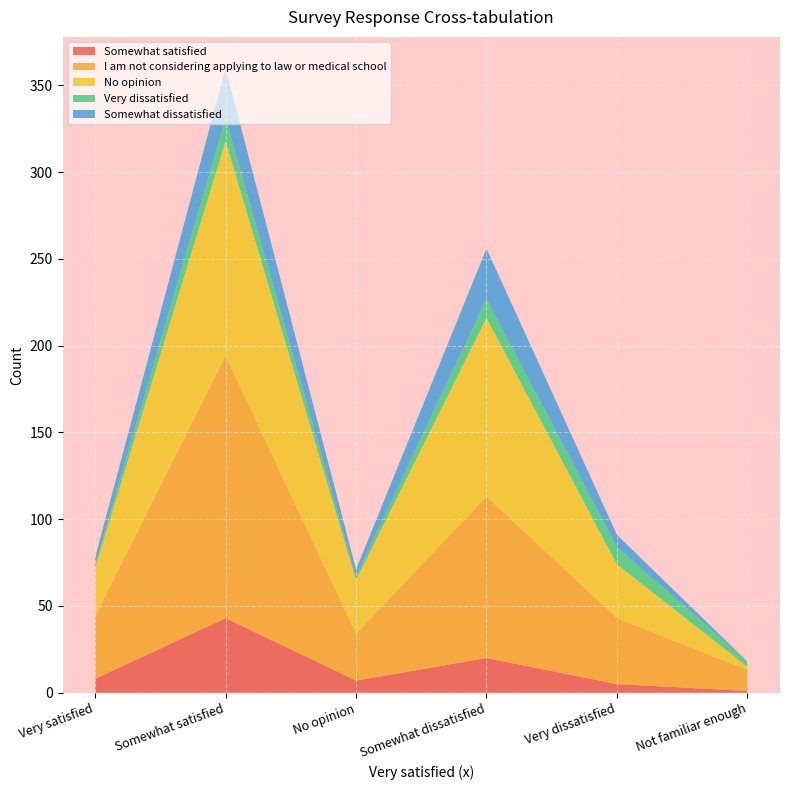

Reading left to right, extract all data points from this chart.

Somewhat satisfied: 8	43	7	20	5	1
I am not considering applying to law or medical school: 36	151	27	93	38	12
No opinion: 28	124	31	103	31	2
Very dissatisfied: 2	13	2	11	10	3
Somewhat dissatisfied: 4	29	4	29	7	0